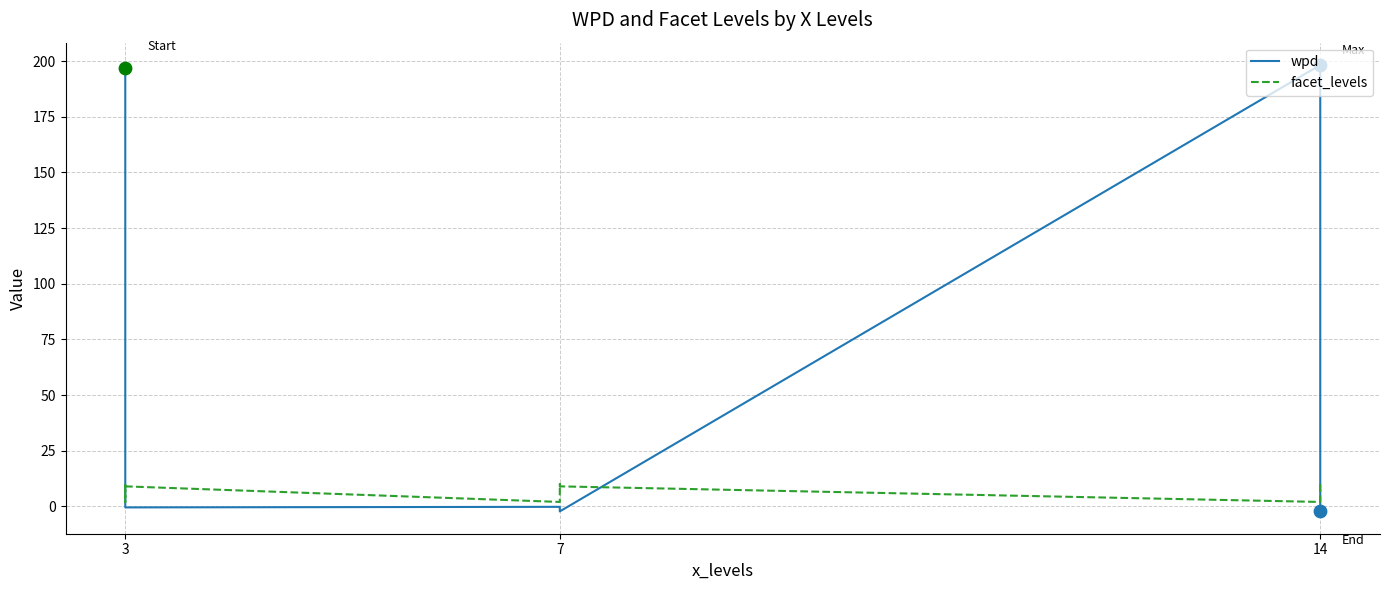

At which category is the sum across all series the highest?

3